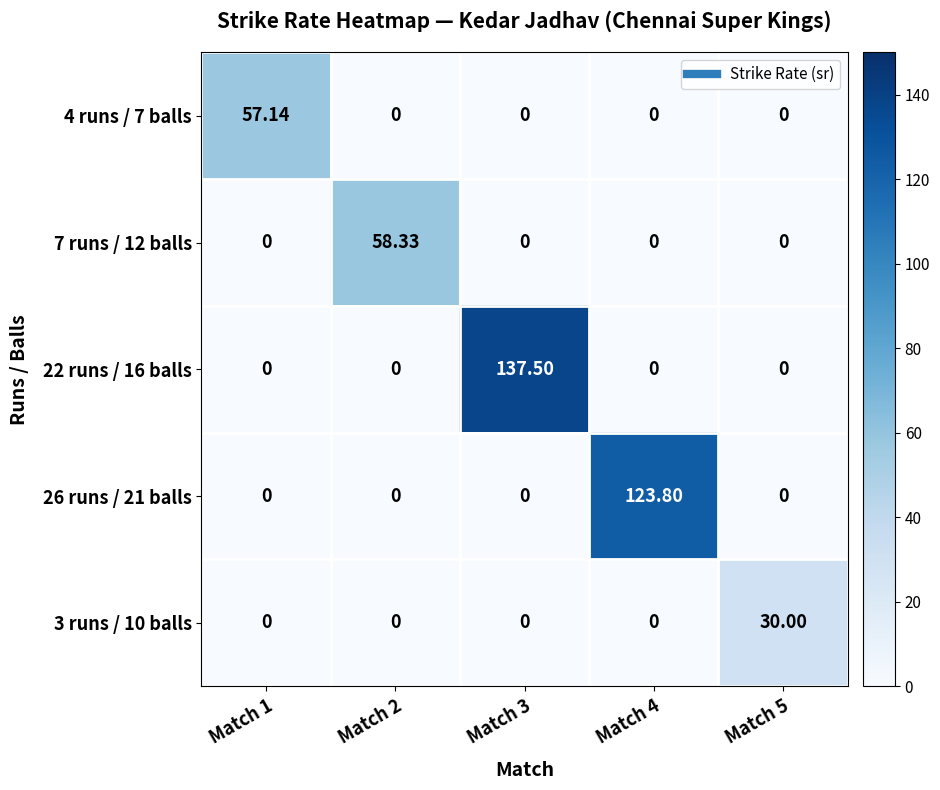

Reading left to right, list all the values displayed in this chart.

4 runs / 7 balls: Match 1=57.1	Match 2=0.0	Match 3=0.0	Match 4=0.0	Match 5=0.0
7 runs / 12 balls: Match 1=0.0	Match 2=58.3	Match 3=0.0	Match 4=0.0	Match 5=0.0
22 runs / 16 balls: Match 1=0.0	Match 2=0.0	Match 3=137.5	Match 4=0.0	Match 5=0.0
26 runs / 21 balls: Match 1=0.0	Match 2=0.0	Match 3=0.0	Match 4=123.8	Match 5=0.0
3 runs / 10 balls: Match 1=0.0	Match 2=0.0	Match 3=0.0	Match 4=0.0	Match 5=30.0